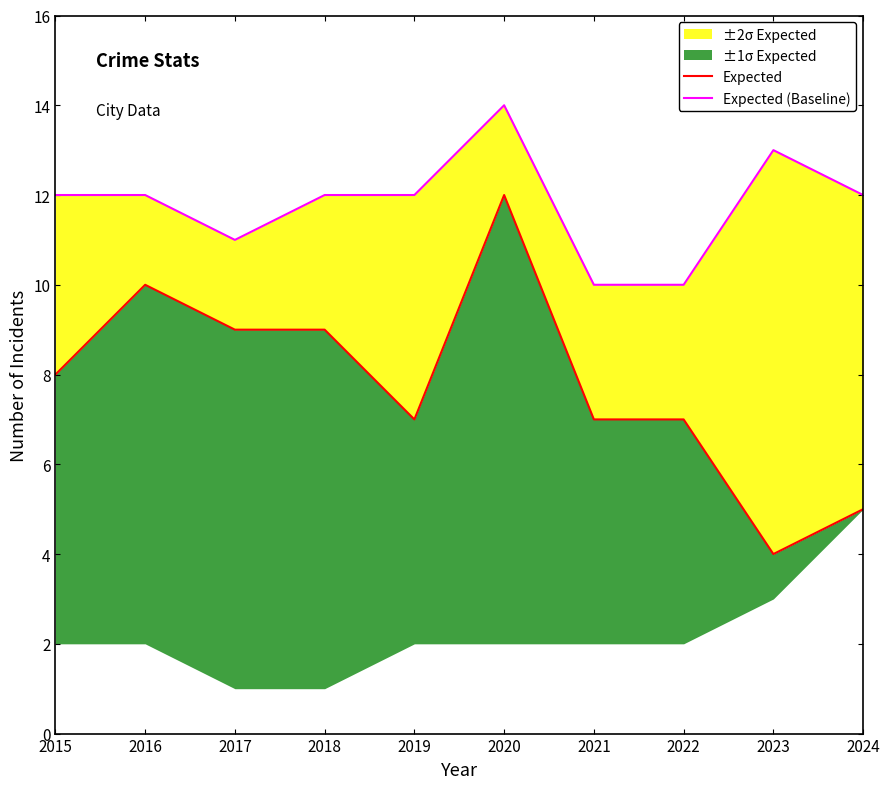

Which series has the largest range (max minus min)?

Expected